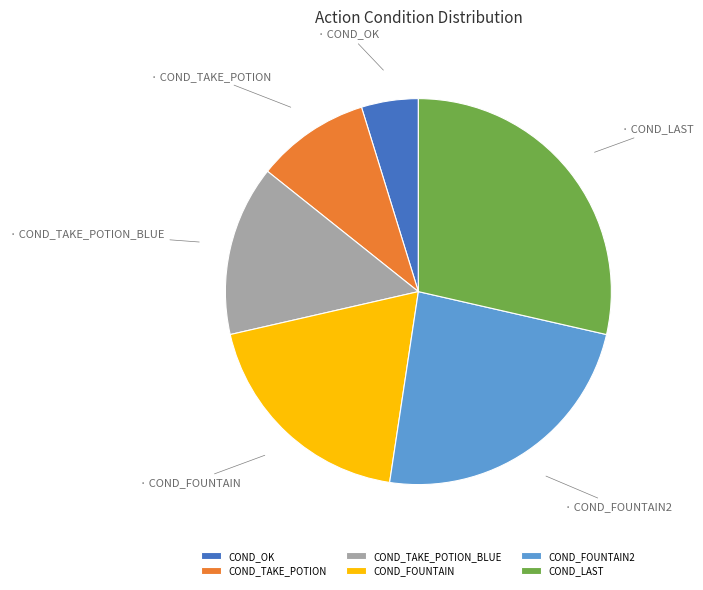

Does any single category account for the majority?

No